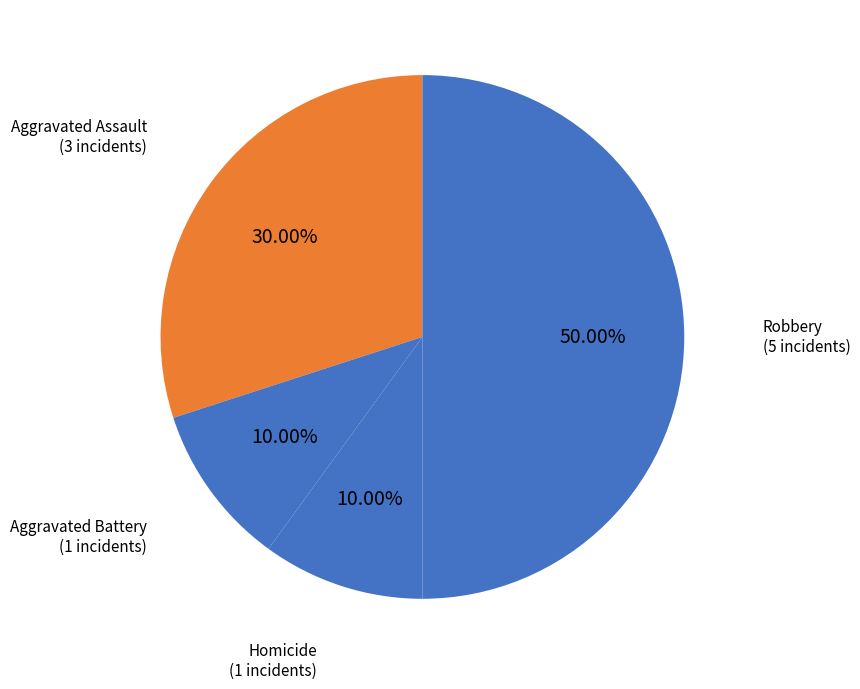

How many segments does this pie chart have?

4